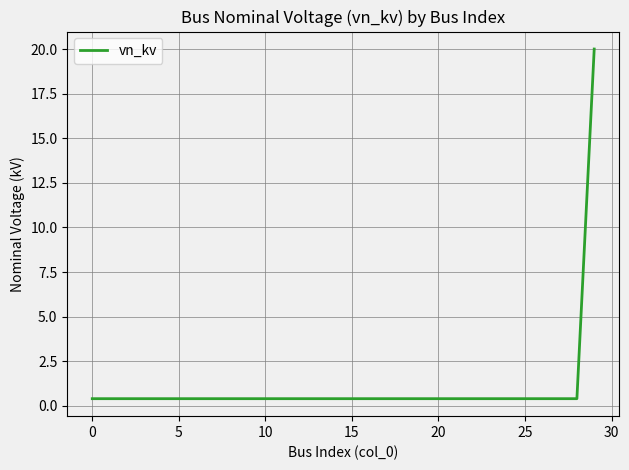

What is the average value?

1.1